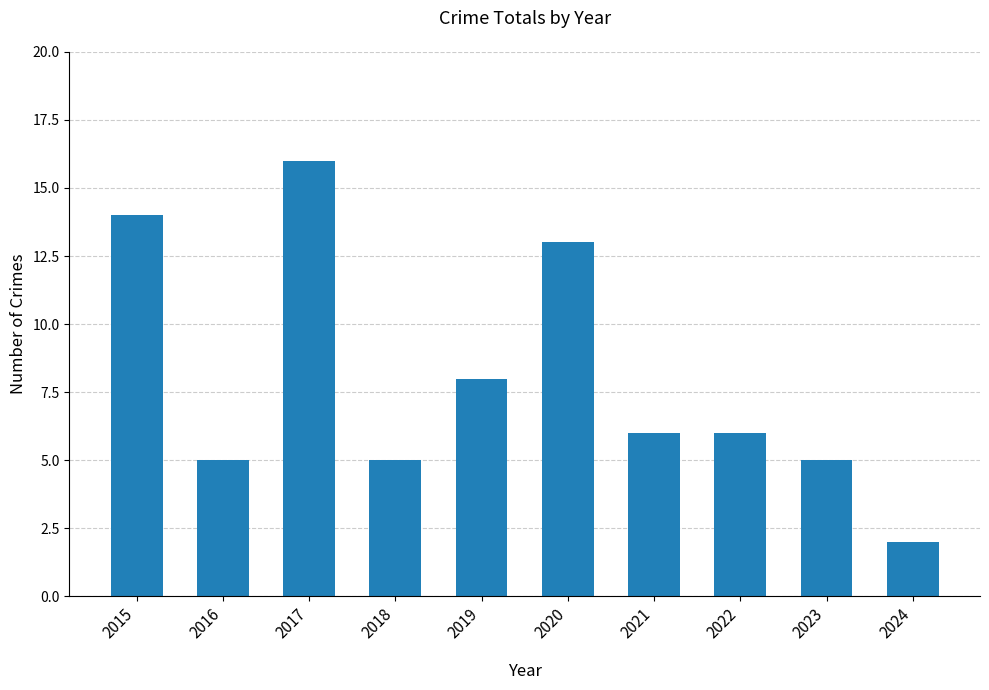

At which category does the chart reach its peak across all series?

2017